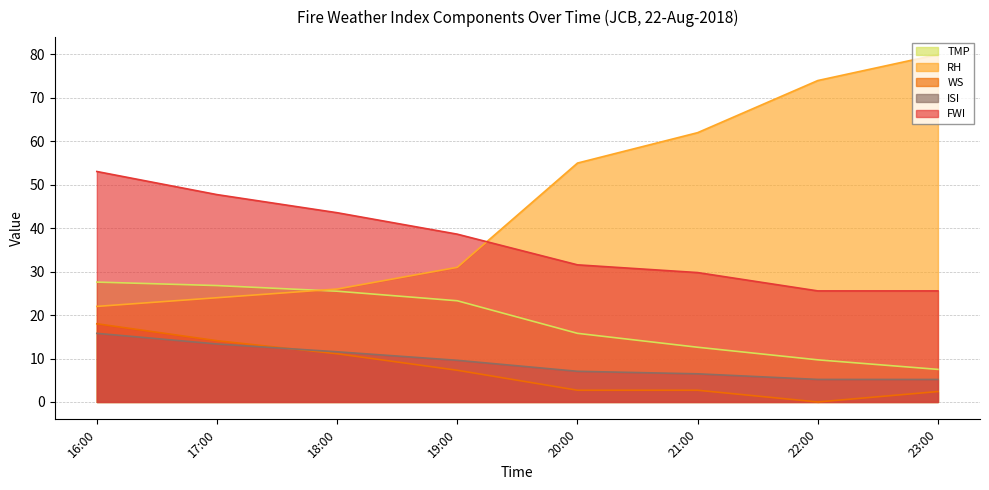

Which category has the highest value in the RH series?

23:00